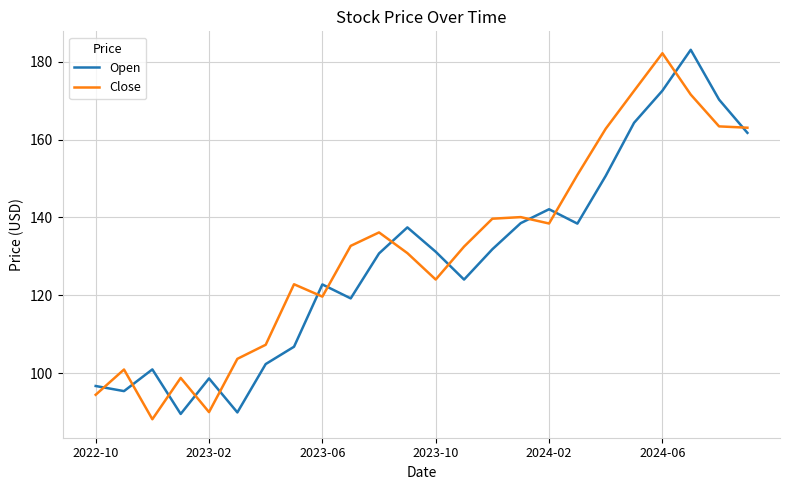

What is the sum of all Close values?

3167.2